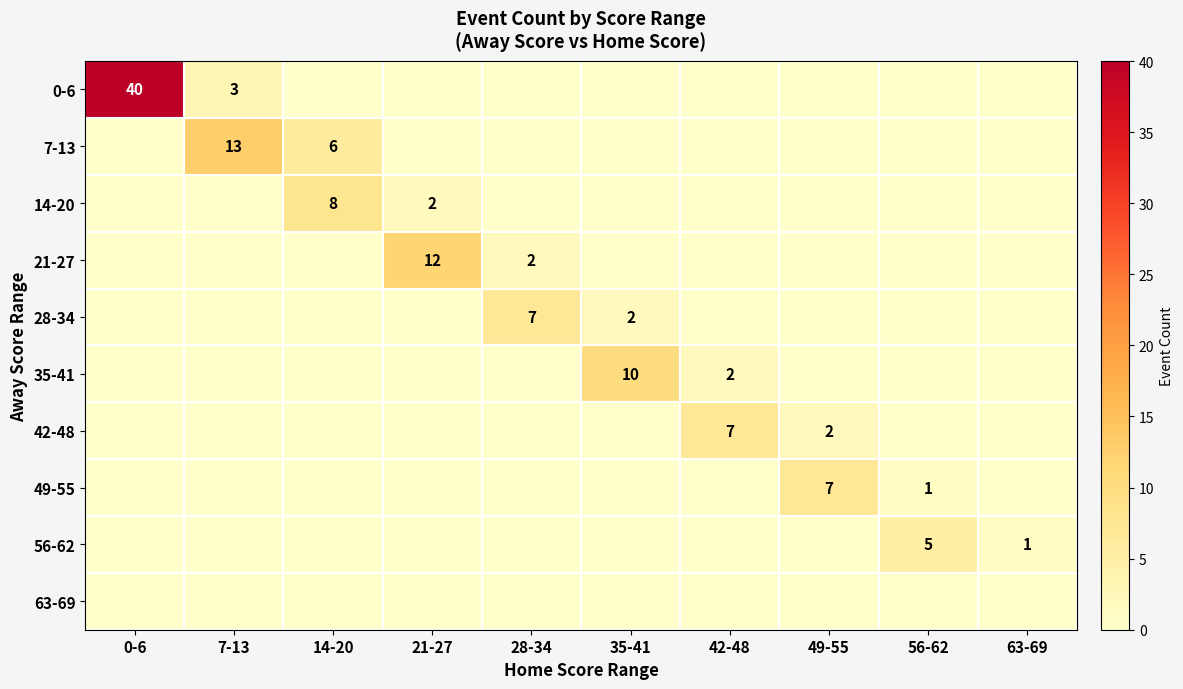

Is it true that 42-48 equals 0 at 56-62?

True